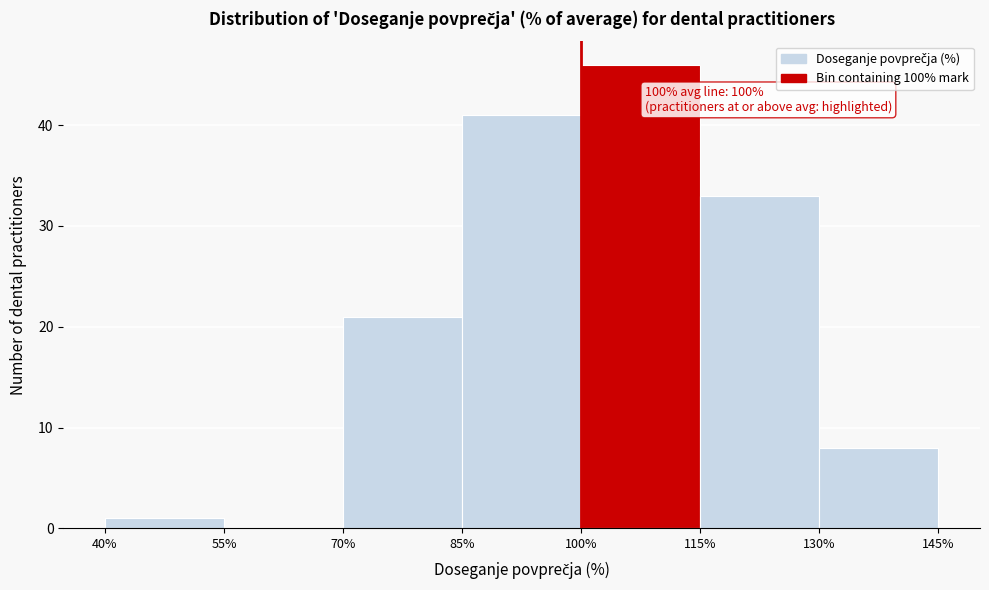

Over which range of the x-axis is the bar tallest?

100% to 115%